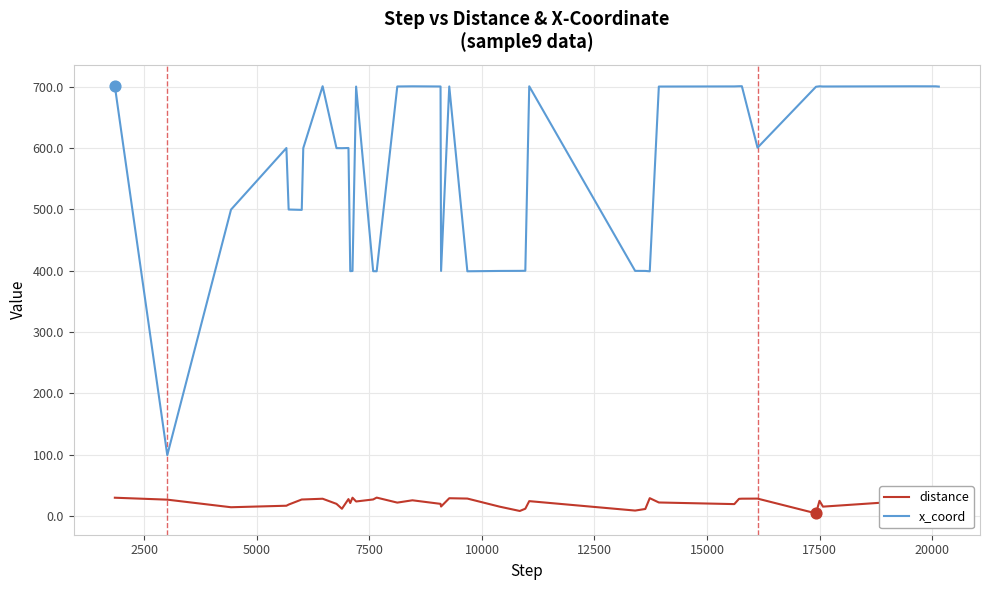

Which series has the largest range (max minus min)?

x_coord